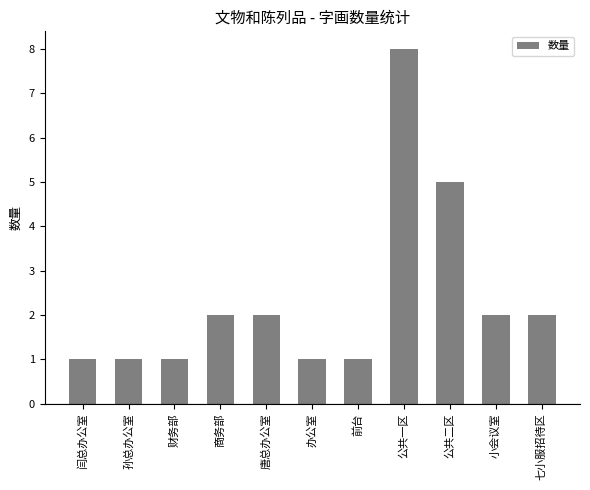

The chart shows a value of 2 at 小会议室. True or false?

True